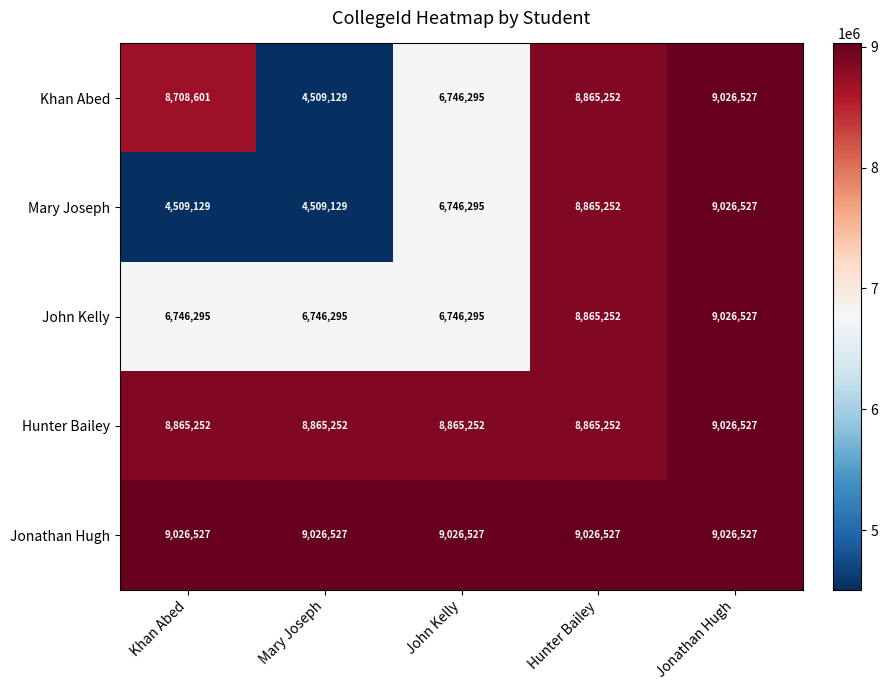

What is the difference between the second highest and second lowest values in the Khan Abed series?

2118957